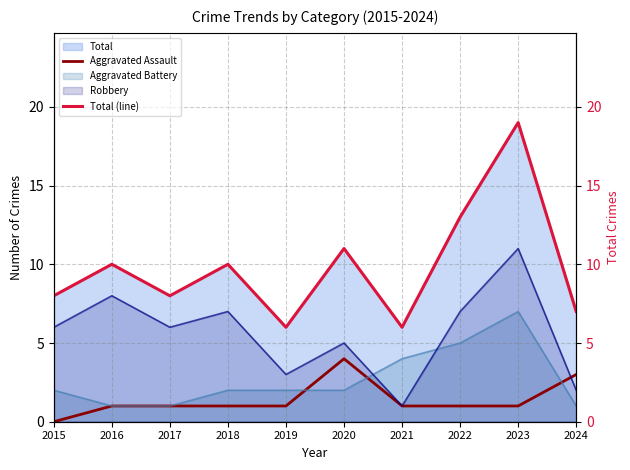

How many data points does each series have?

10